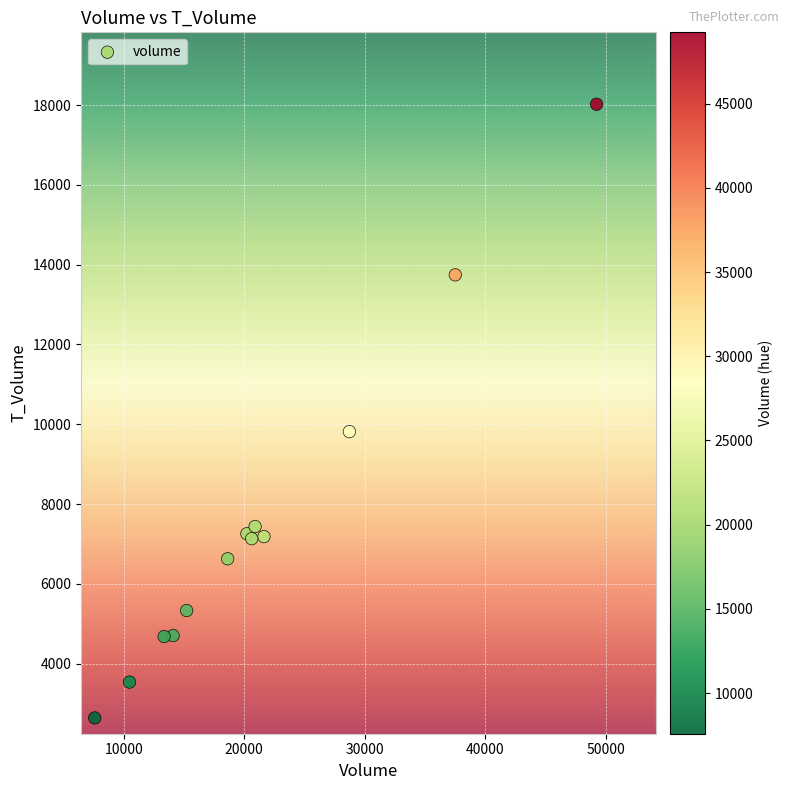

What Y value in the scatter plot is closest to 10330?

9816